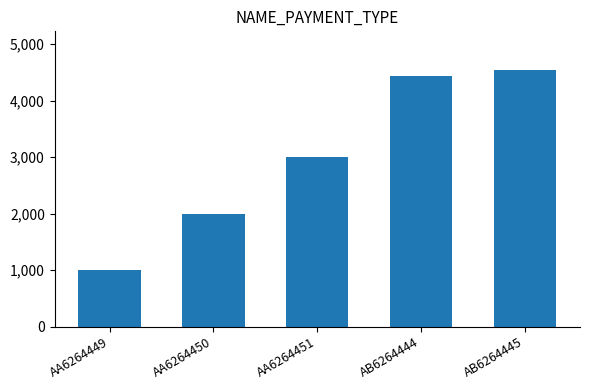

Approximately how many times larger is the value at AA6264451 compared to AA6264450?

1.5